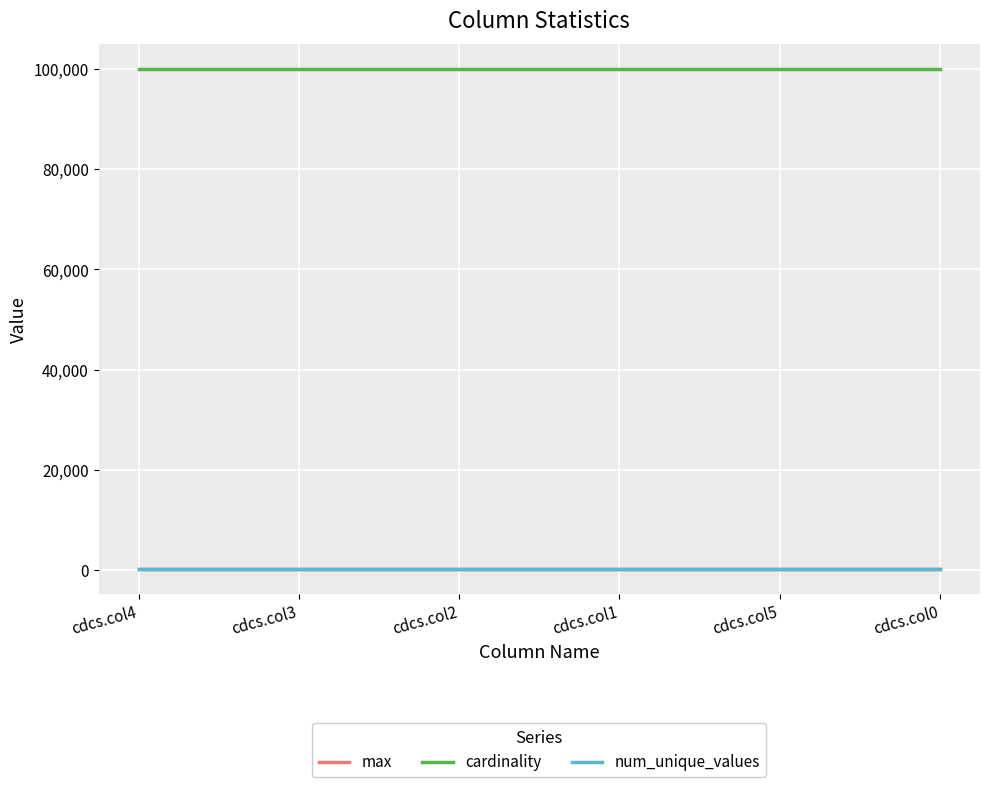

True or false: cardinality has a value of 100000 at cdcs.col0.

True